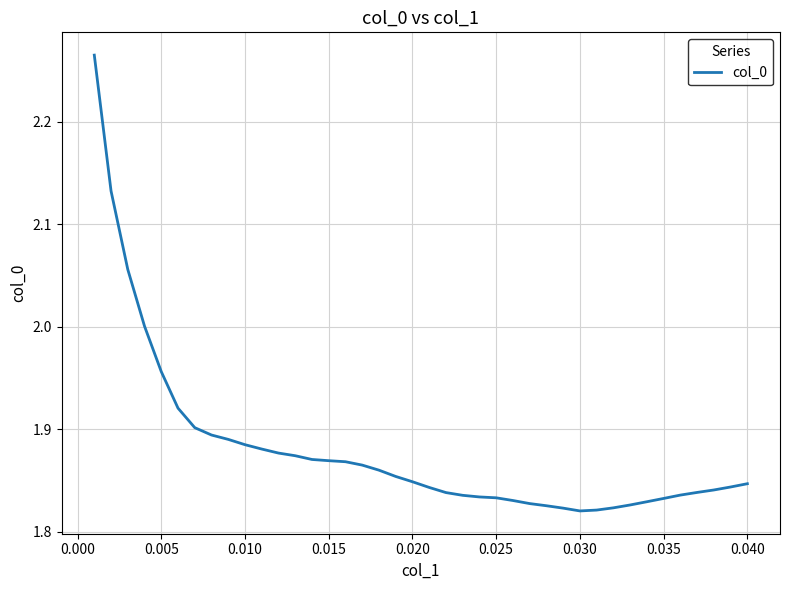

What is the difference between the maximum and minimum values?

0.4